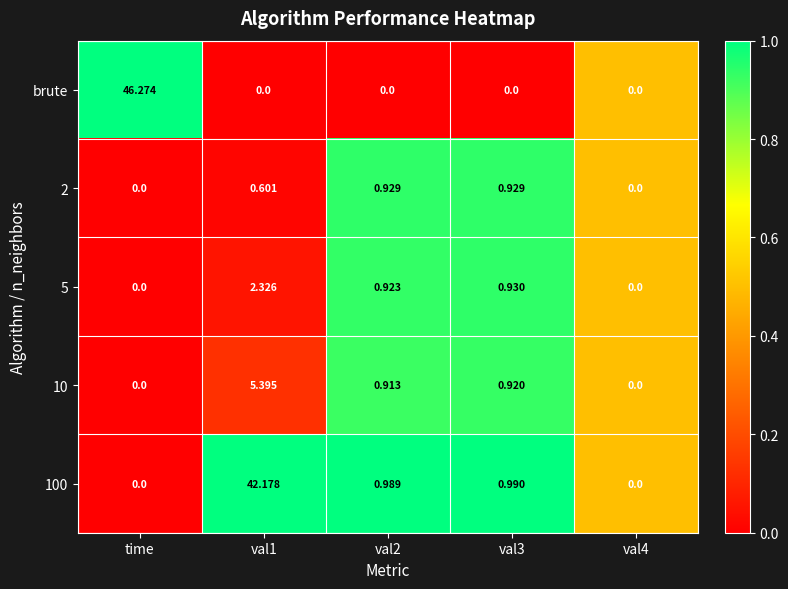

Which series changed the most between time and val1?

brute